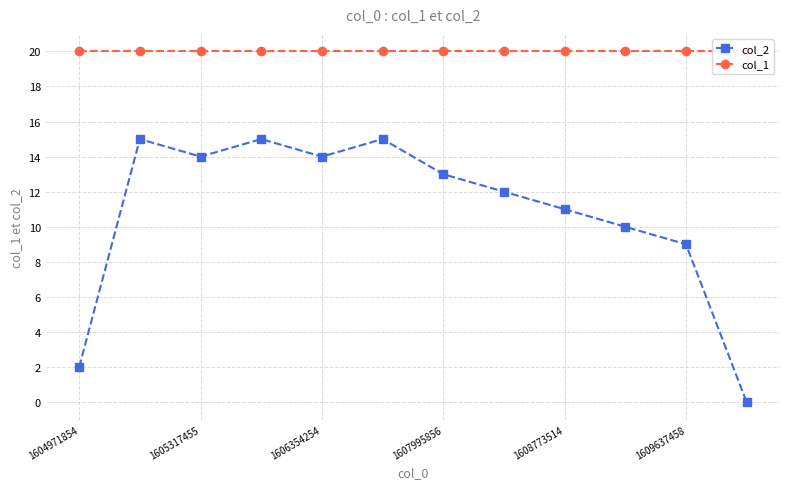

How many series are shown in this chart?

2